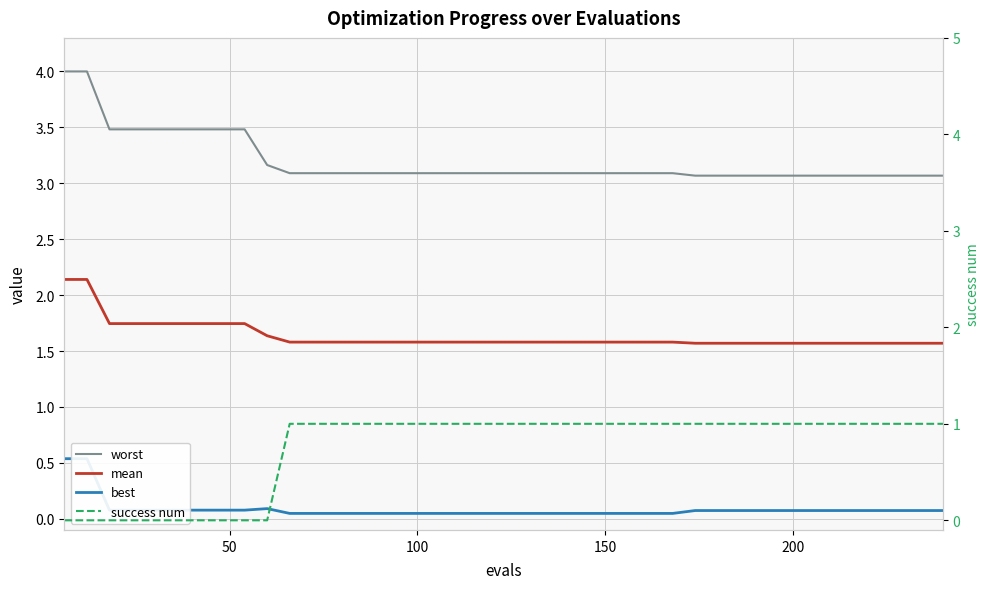

How many times do best and success num cross each other?

1